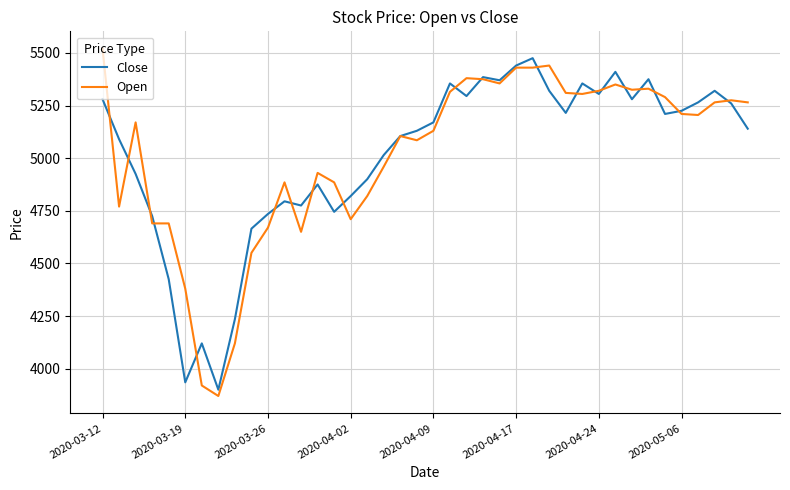

At how many categories does at least one series exceed 4363?

37